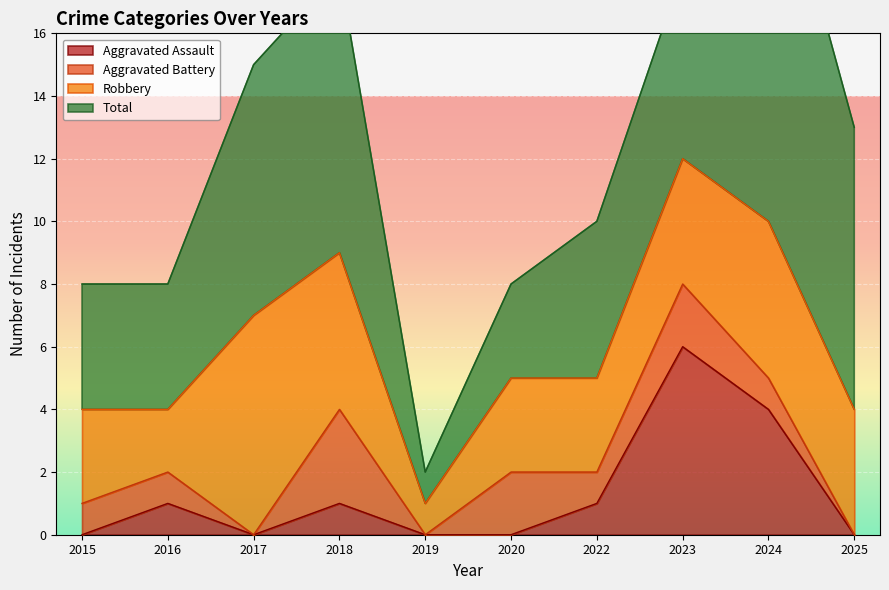

In Robbery, how many points are higher than both neighbors (excluding endpoints)?

2